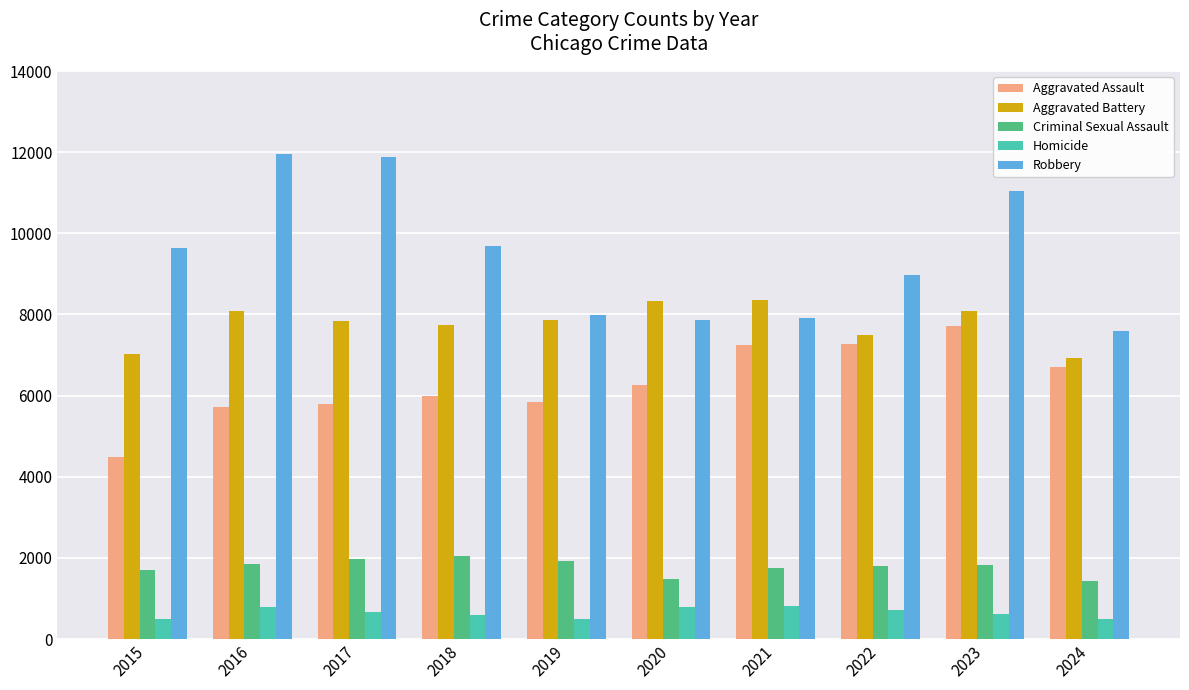

At which label is Robbery closest to 9776?

2018